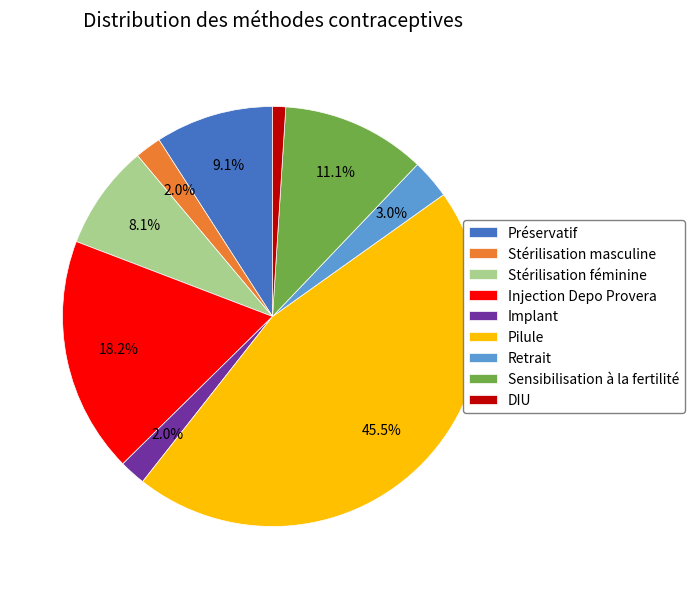

Does Retrait represent more than half of the total?

No